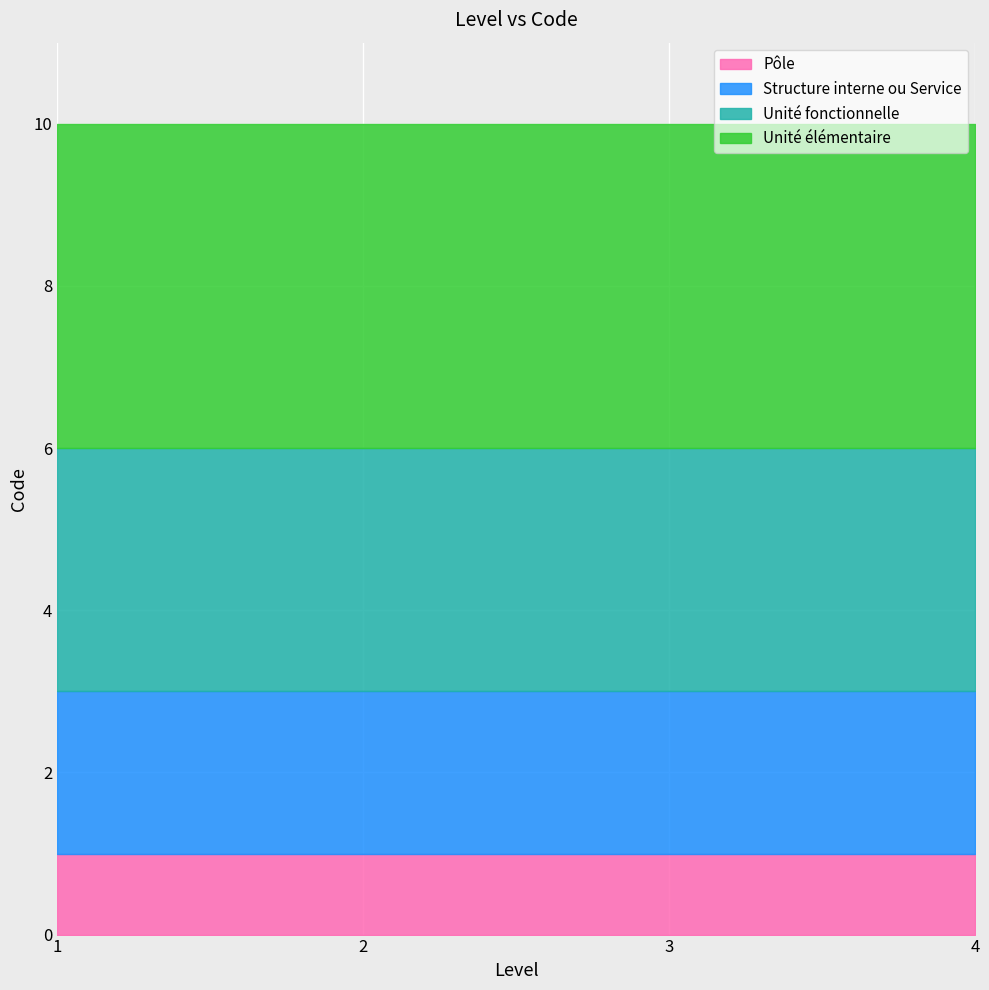

Which has a higher value, Unité élémentaire or Unité fonctionnelle?

Unité élémentaire